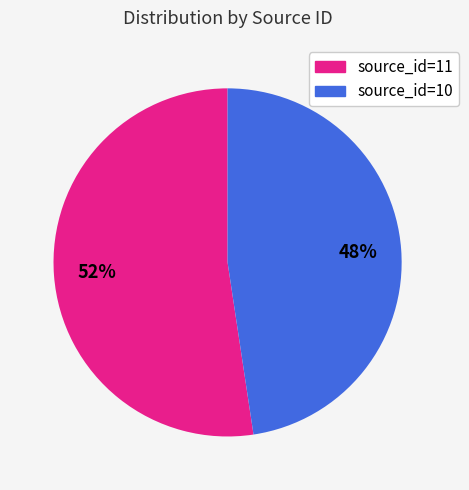

What percentage is the source_id=10 slice, to the nearest percent?

48%